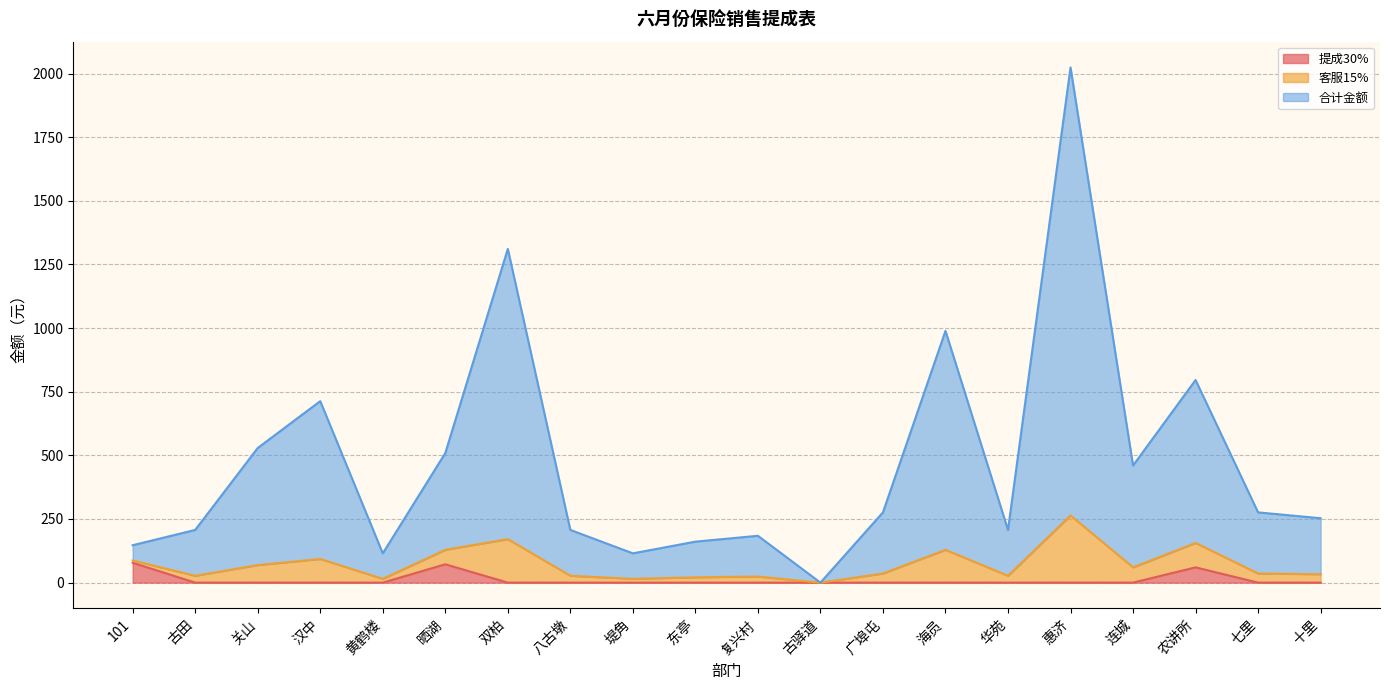

Does the chart have visible grid lines?

Yes